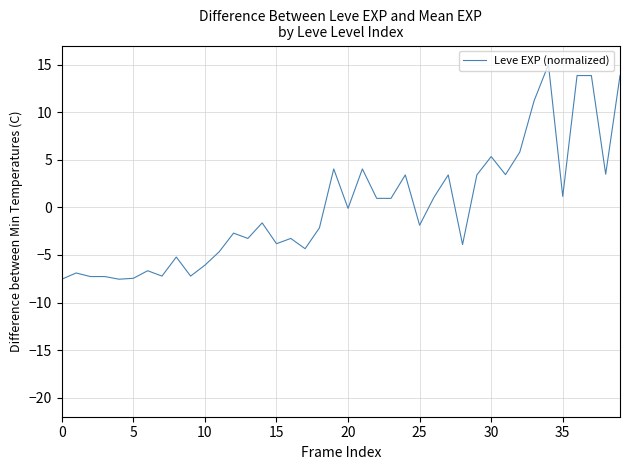

Count the number of data series in this chart.

1